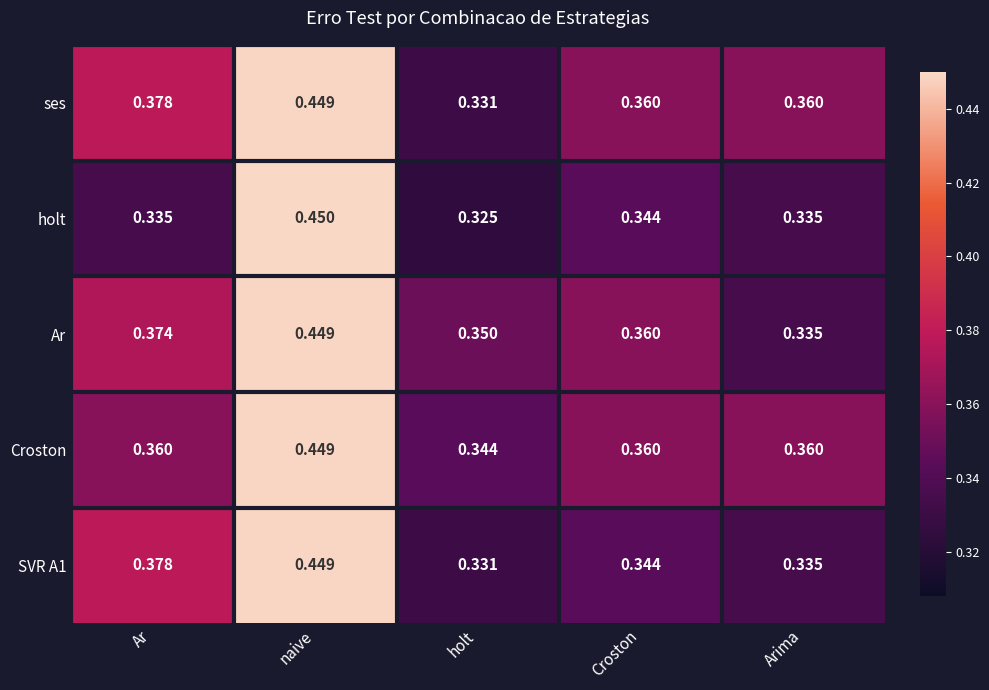

Where is Ar nearest to the value 0?

Arima